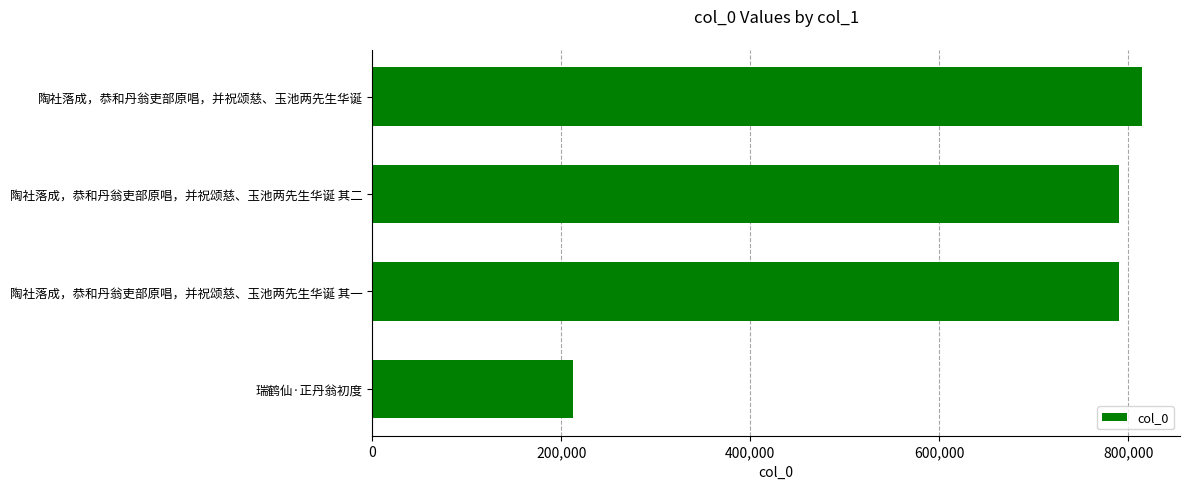

What is the approximate value at 瑞鹤仙·正丹翁初度, to the nearest 100?

211900